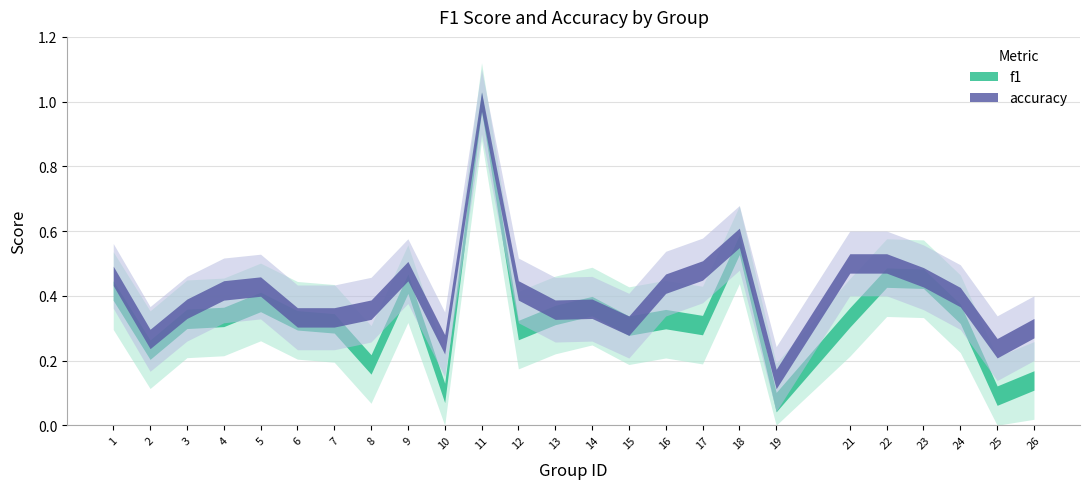

How many intersections are there between accuracy and f1?

1